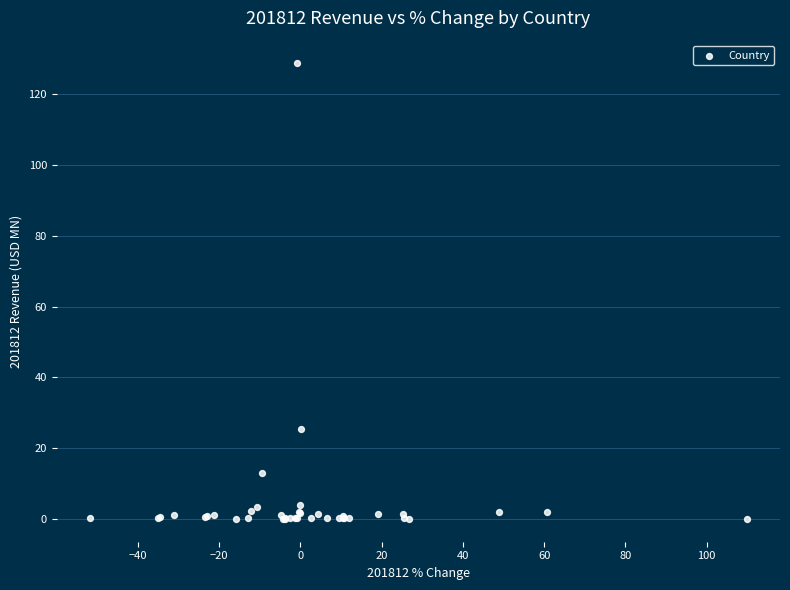

What Y value in the scatter plot is closest to 64?

25.3